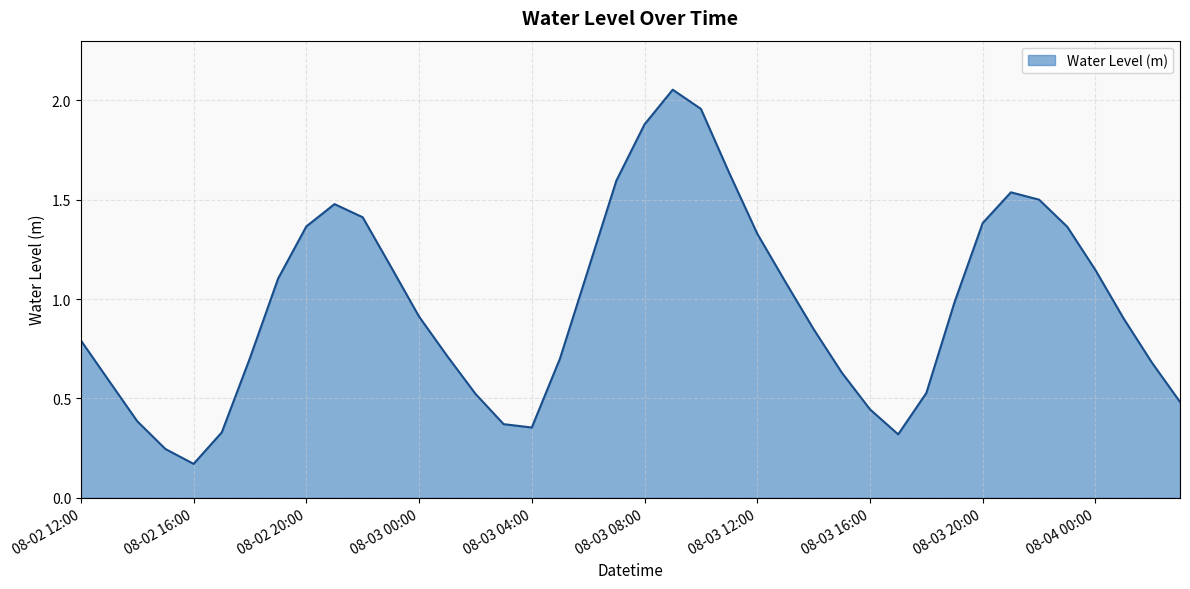

How many lines are shown in the chart?

1